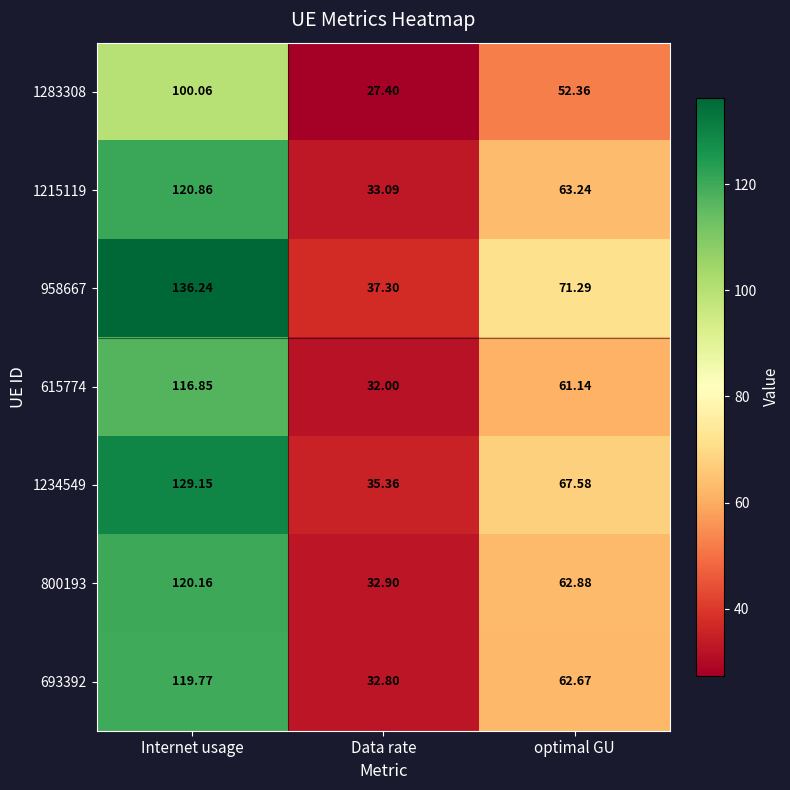

At which label does 1234549 first exceed 67?

Internet usage